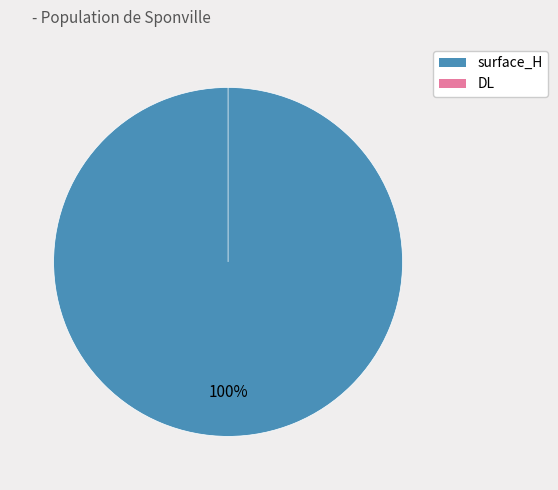

Is it true that DL is 0% of the pie?

True